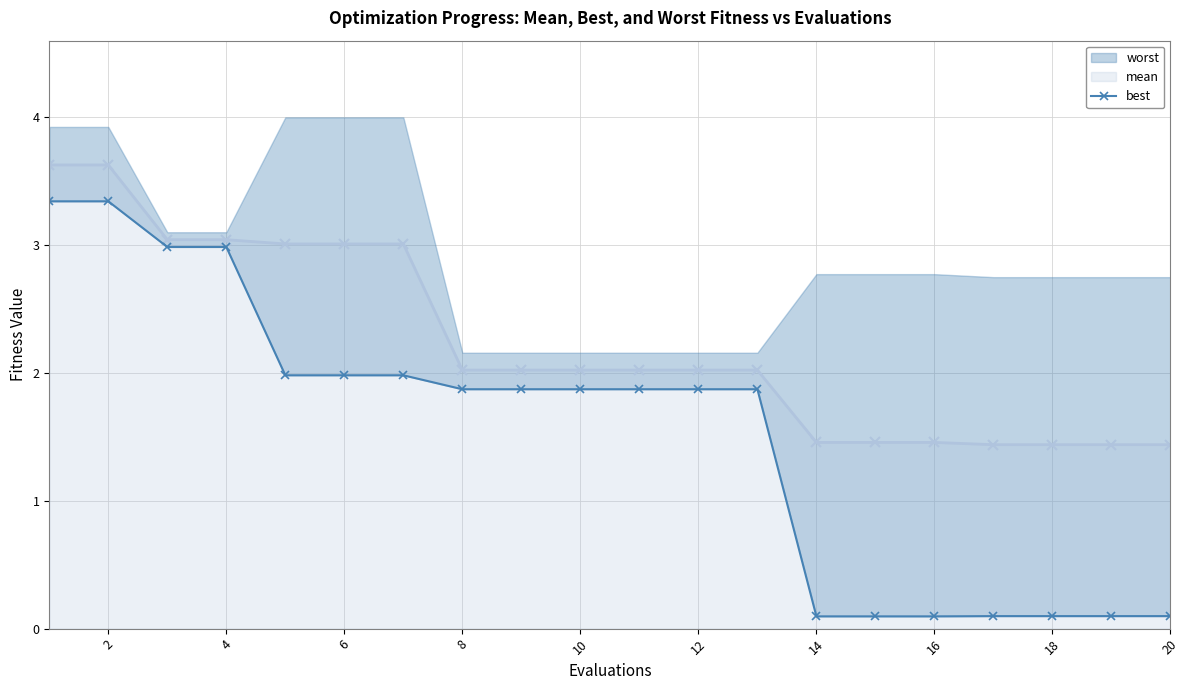

How many lines are shown in the chart?

1